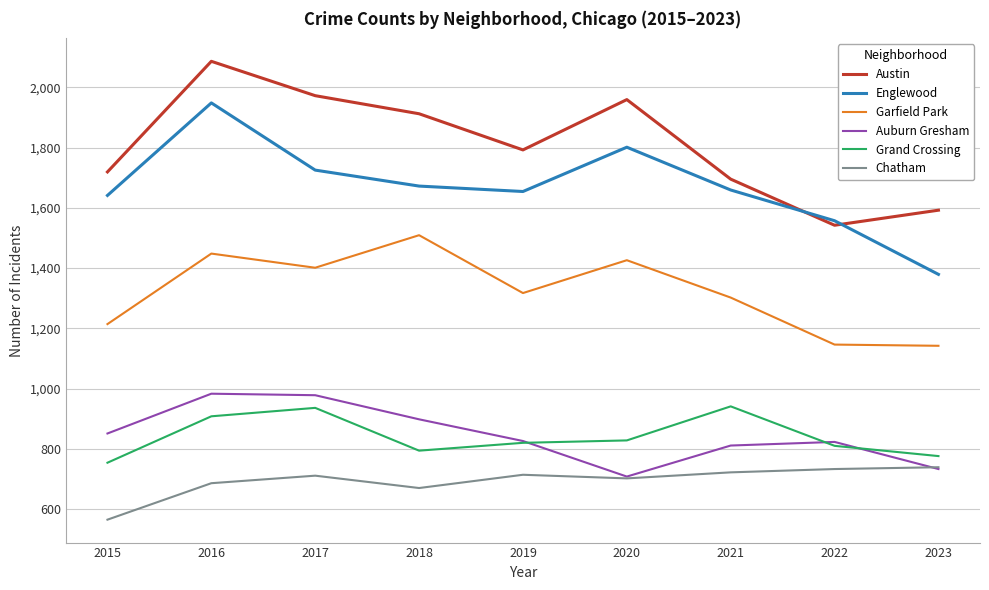

At which category does Englewood reach its first local peak?

2016